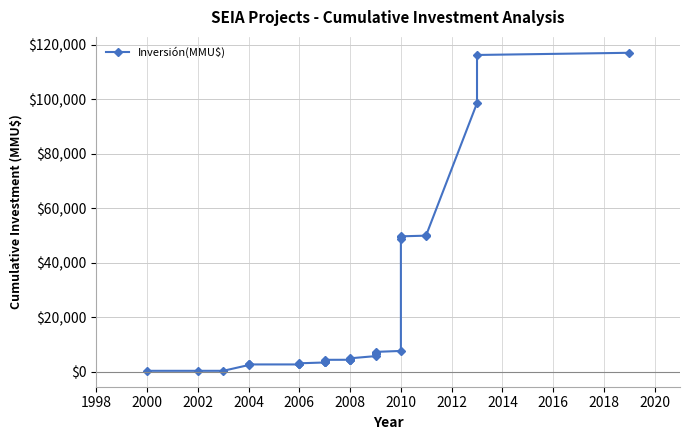

What is the greatest value displayed?

117001